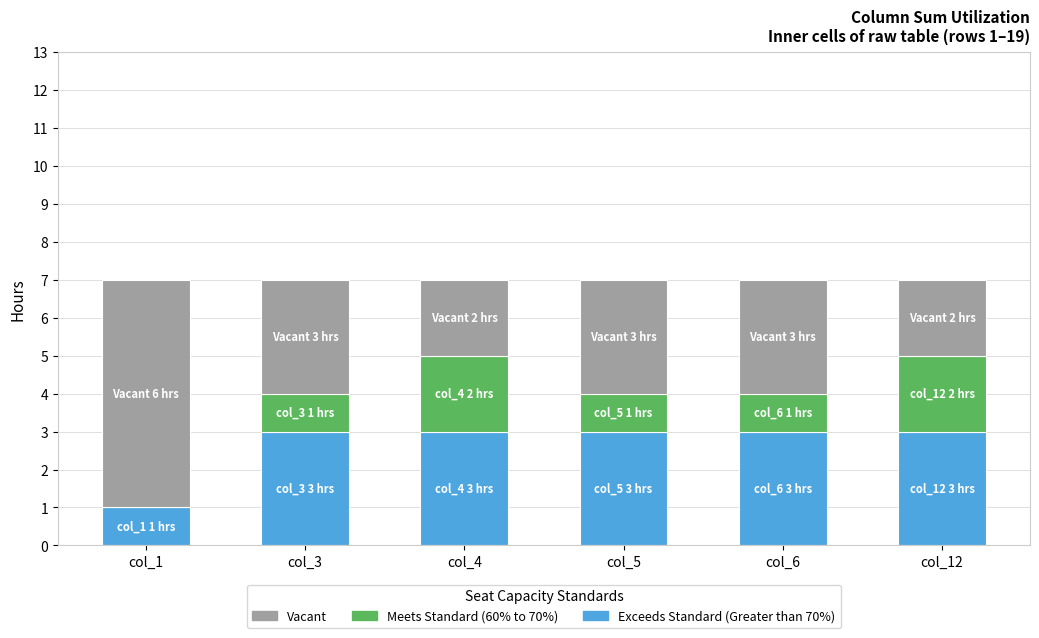

How many categories are shown in the chart?

6